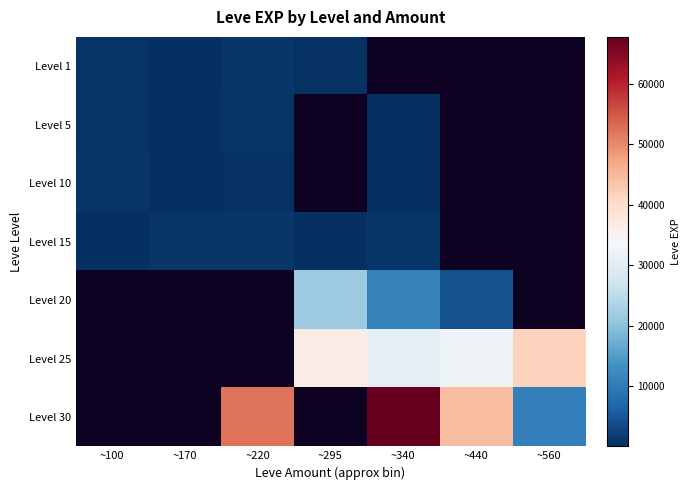

Between ~100 and ~440, which is larger?

~440